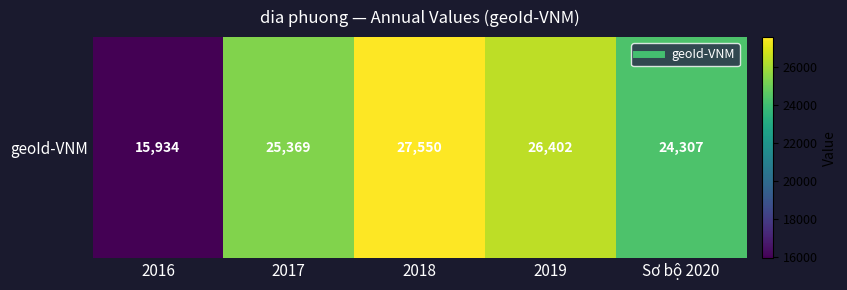

Rank the categories by value from highest to lowest.

2018, 2019, 2017, Sơ bộ 2020, 2016